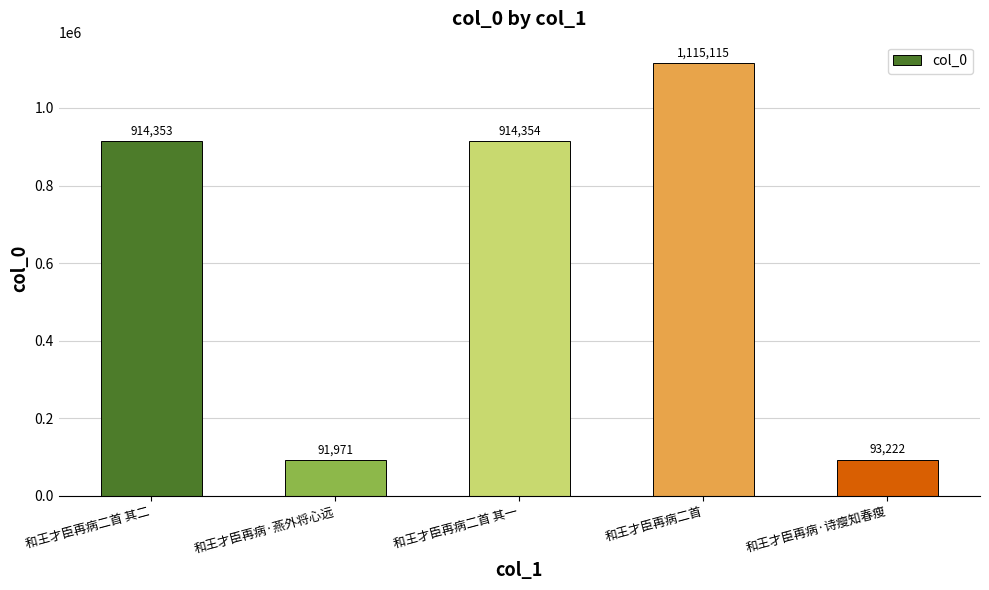

Reading right to left, list all the values displayed in this chart.

和王才臣再病·诗瘦知春瘦=93222	和王才臣再病二首=1115115	和王才臣再病二首 其一=914354	和王才臣再病·燕外将心远=91971	和王才臣再病二首 其二=914353